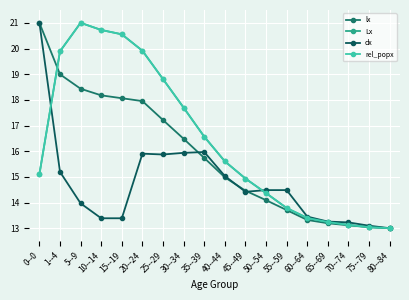

What value does the rel_popx series have at 1--4?

19.9